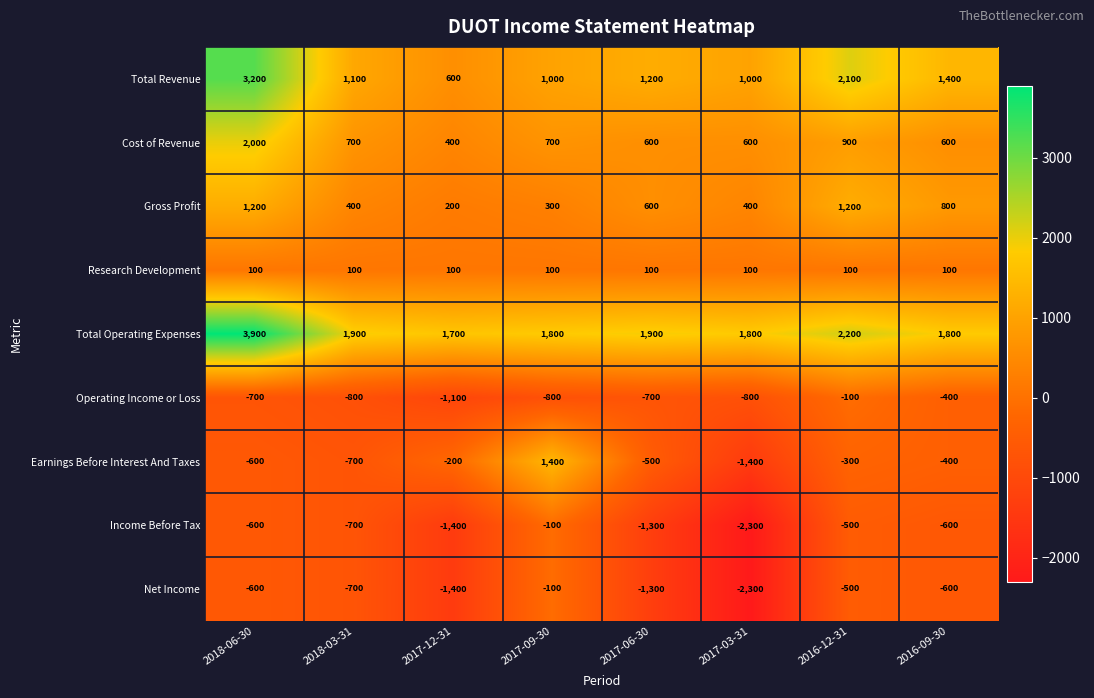

True or false: Research Development has a value of 157 at 2016-12-31.

False